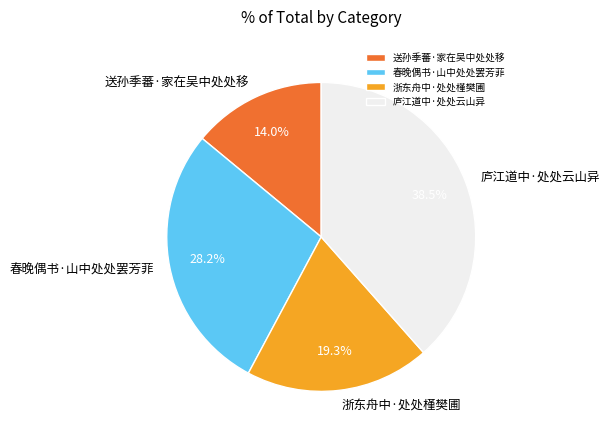

What is the total percentage of 浙东舟中·处处槿樊圃 and 送孙季蕃·家在吴中处处移?

33.3%